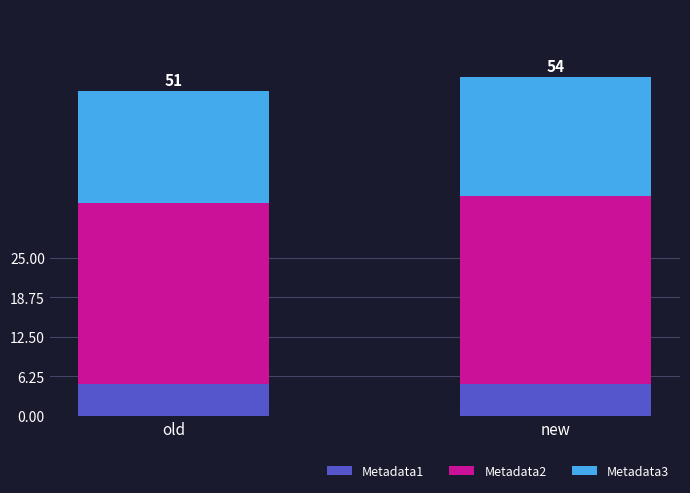

True or false: Metadata1 has a value of 5.0 at old.

True